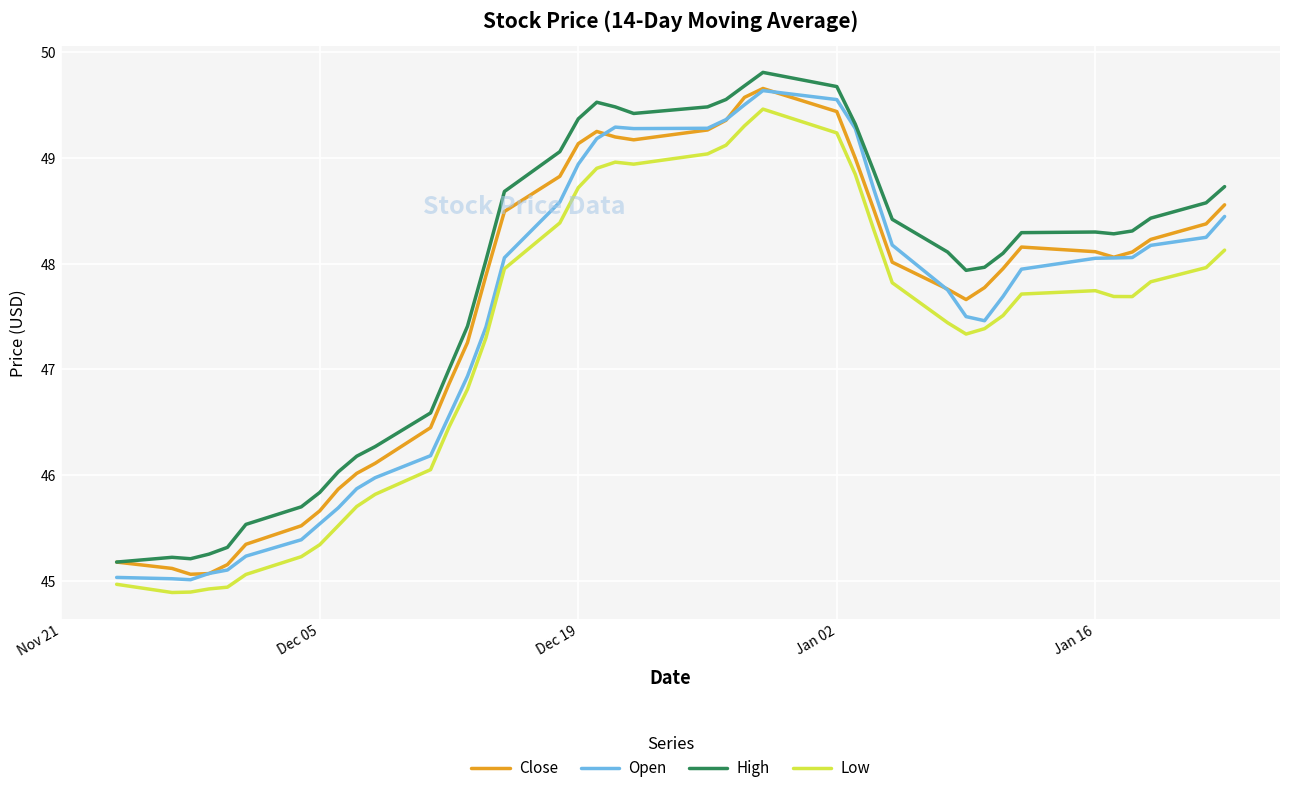

True or false: High and Low cross at least once.

False